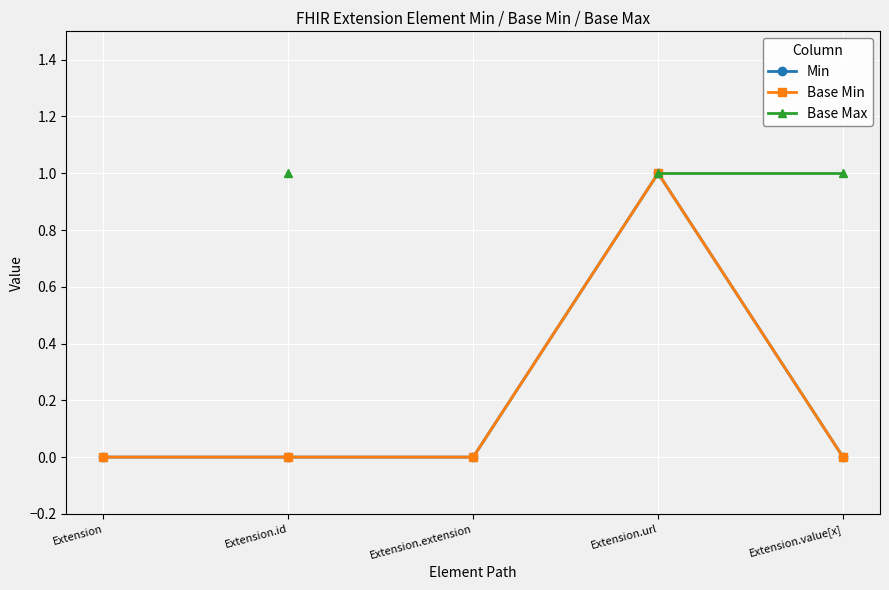

True or false: Base Max has more than 0 points higher than both neighbors.

False